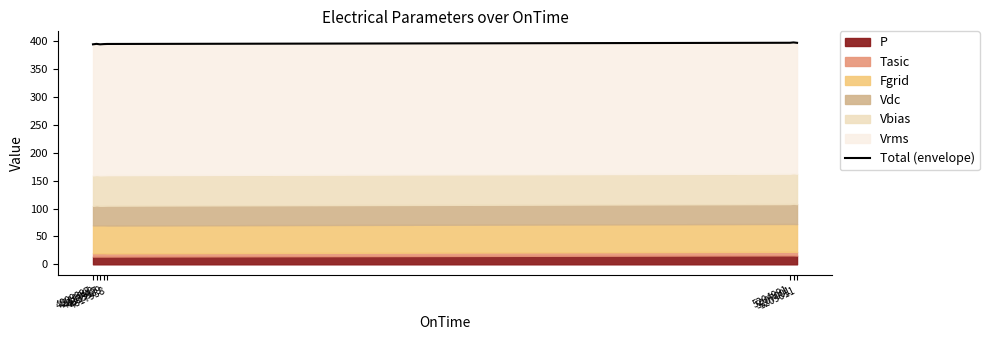

How many data points are above 395?

6